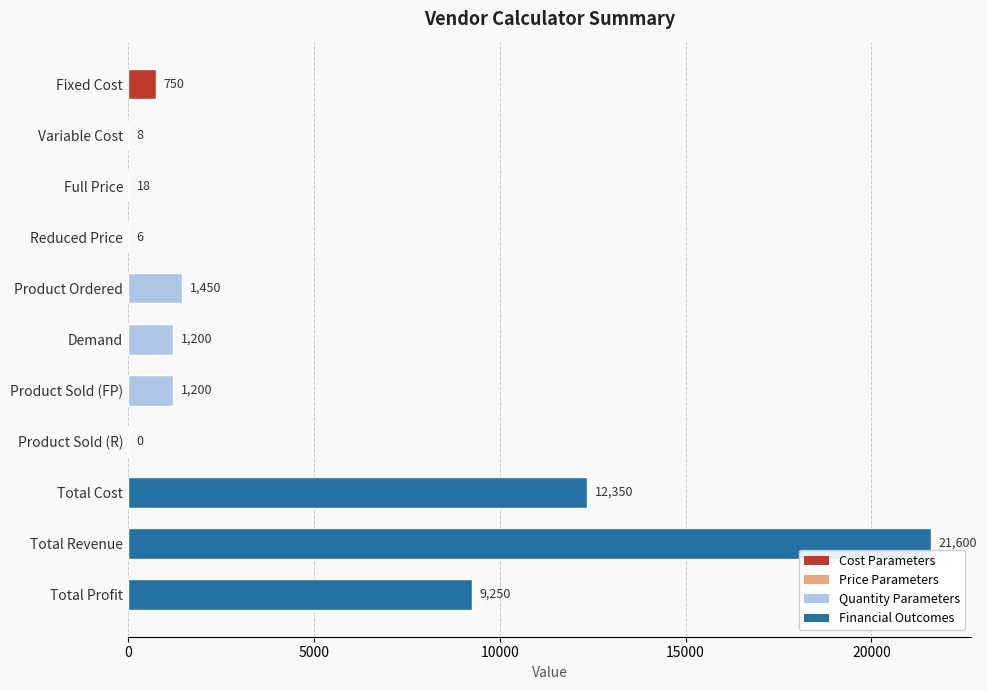

Is it true that the value at Total Profit is 4424?

False